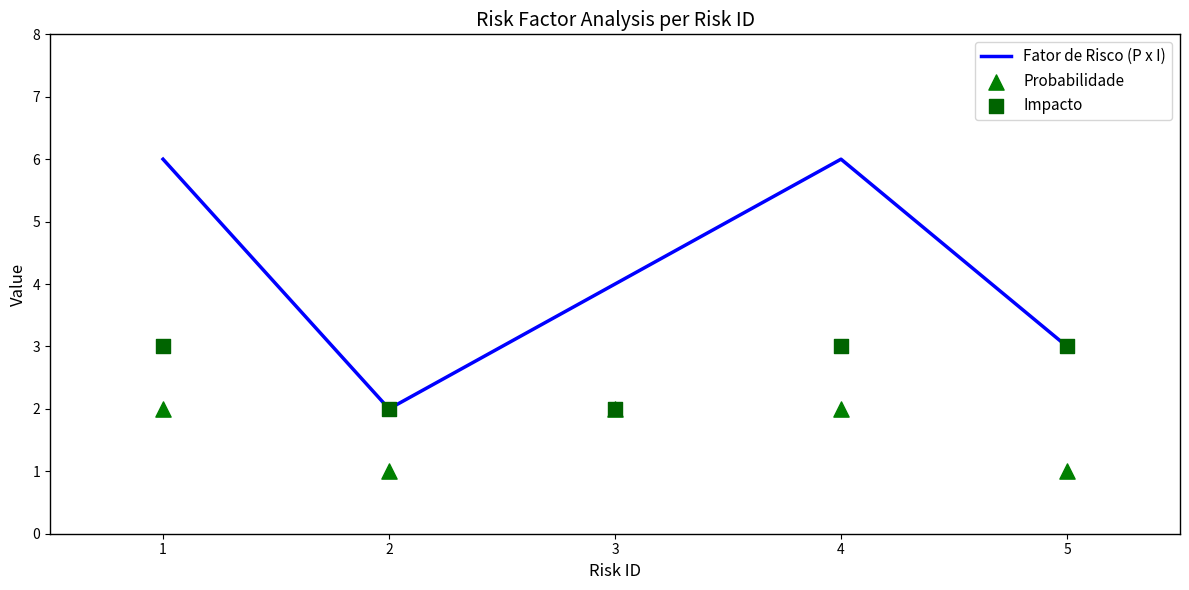

Which series has the largest Y range (max minus min)?

Fator de Risco (P x I)